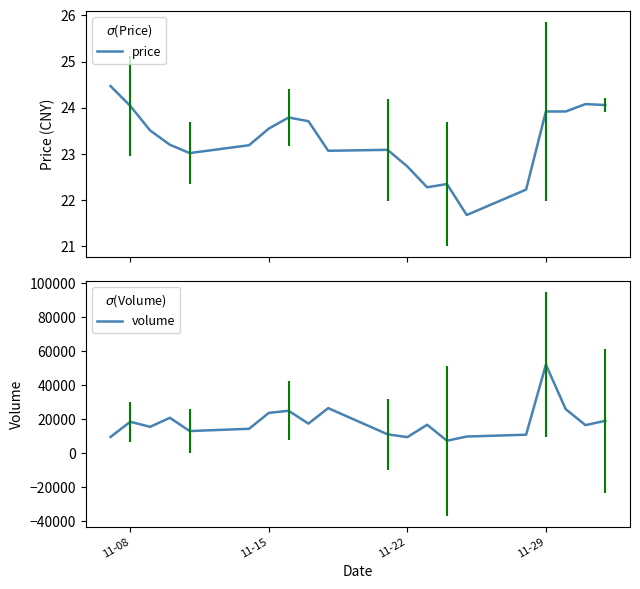

At 11-08, list the series in order from largest to smallest.

volume, price